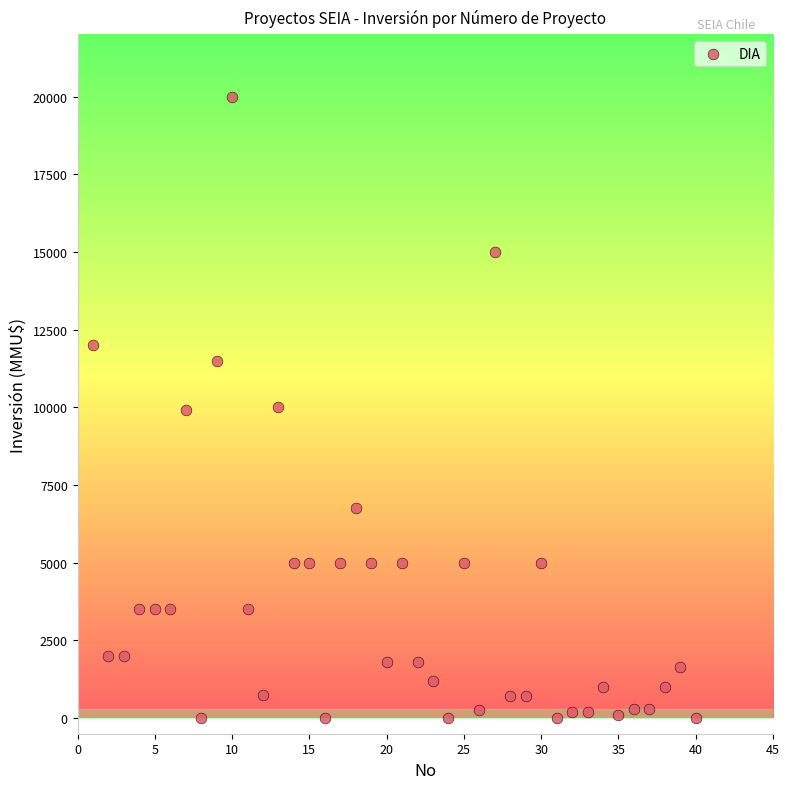

What is the range of Y values (max minus min)?

20000